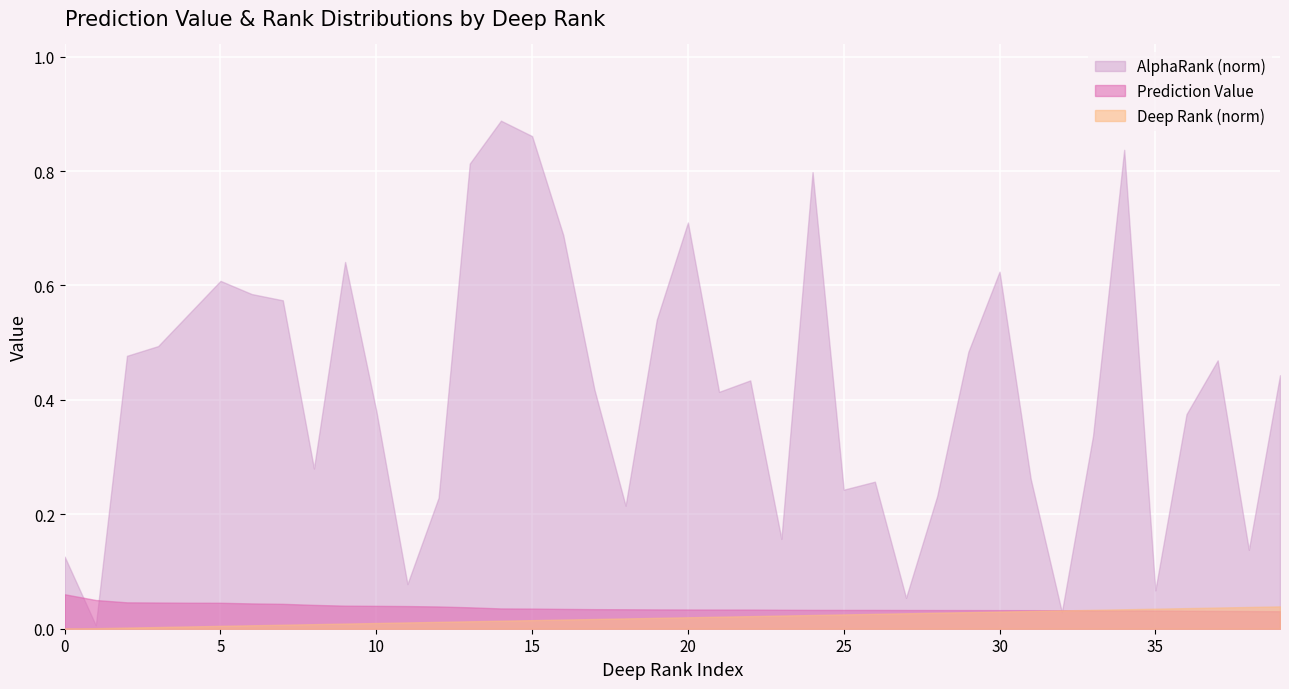

How many interior local valleys does the AlphaRank (norm) series have?

11